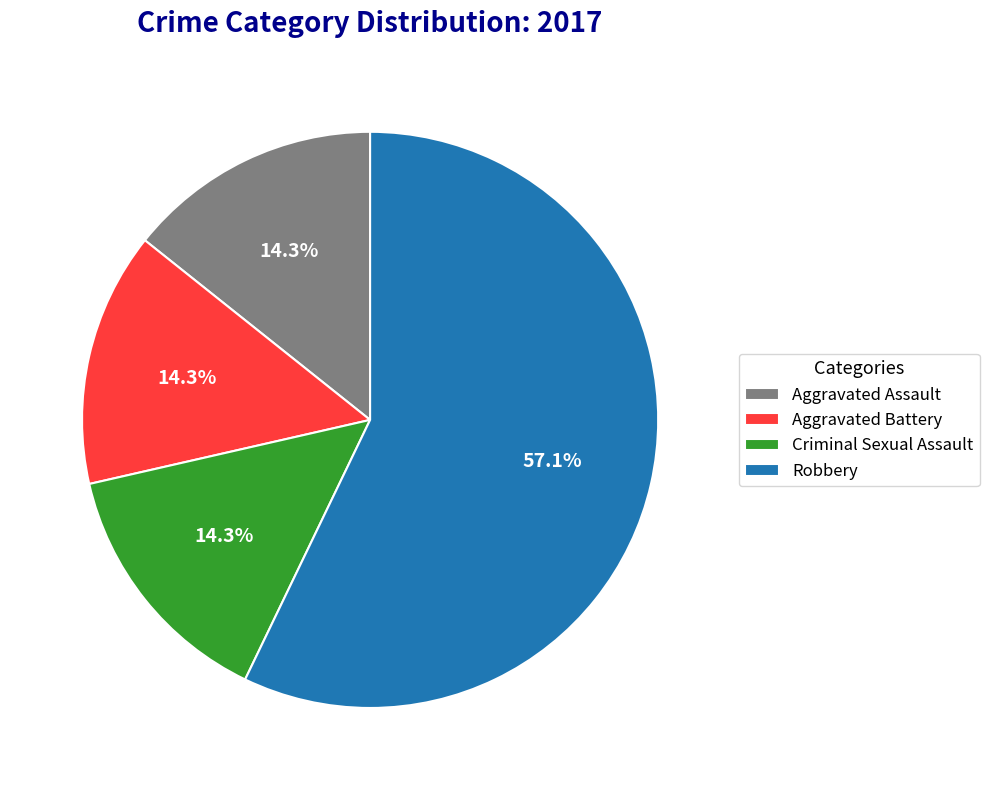

How many segments does this pie chart have?

4